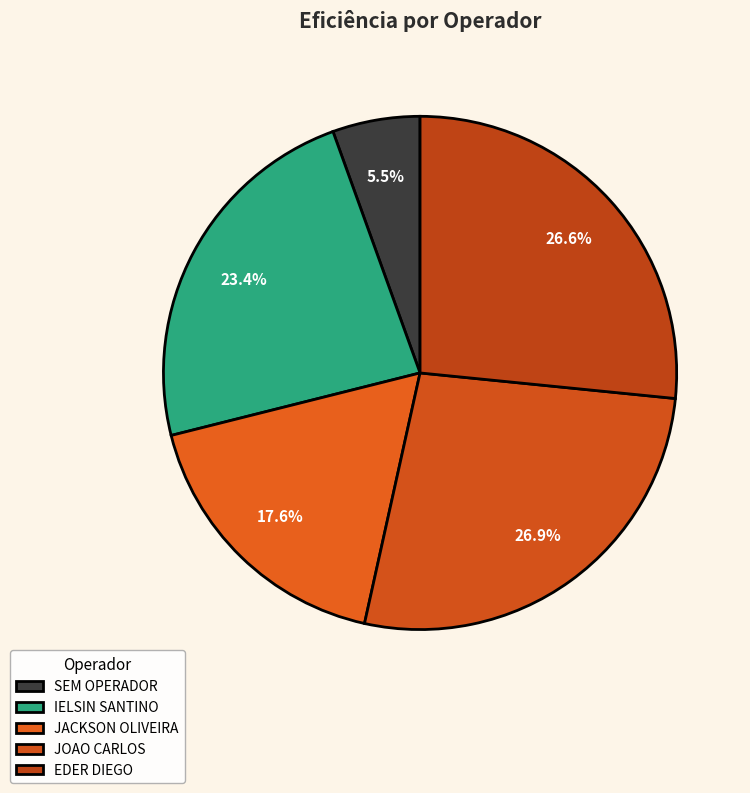

Which category has the smallest portion of the pie?

1 - SEM OPERADOR